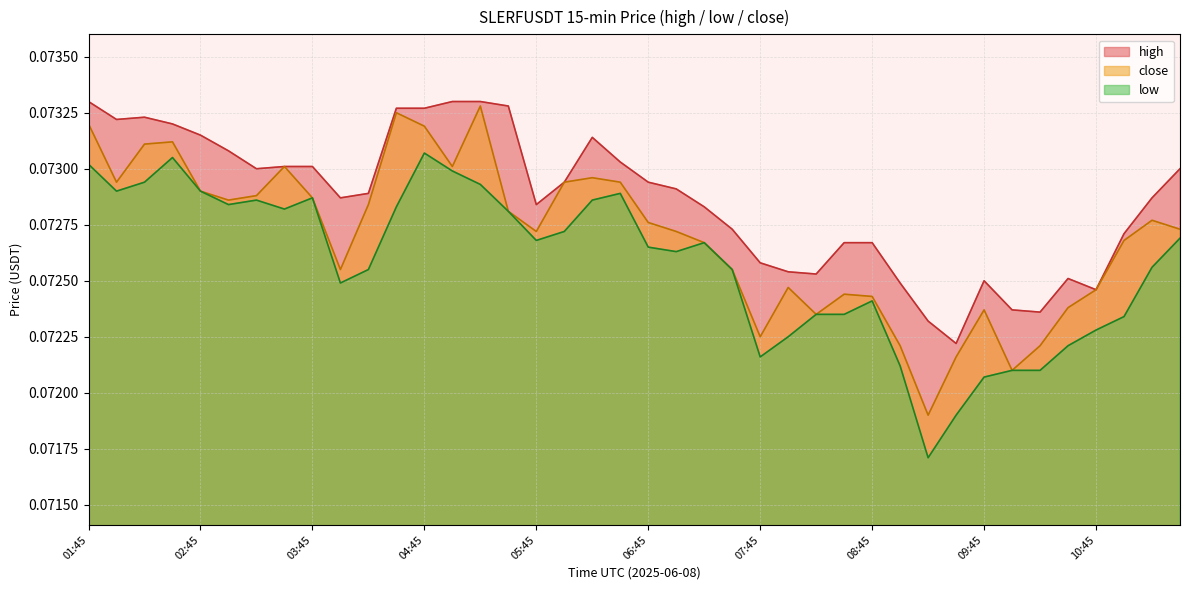

Is it true that close equals 0.0 at 03:45?

False